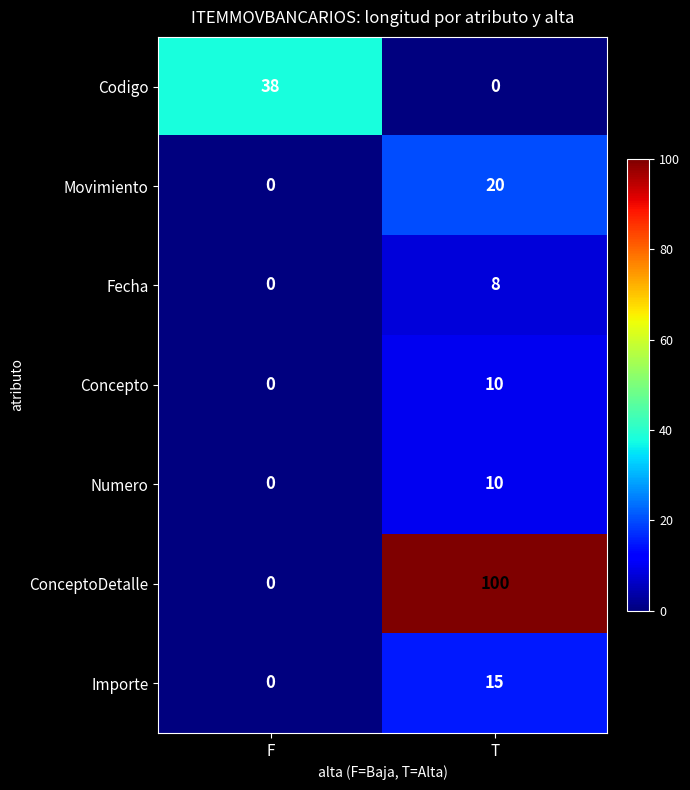

What is the highest value of the Movimiento series?

20